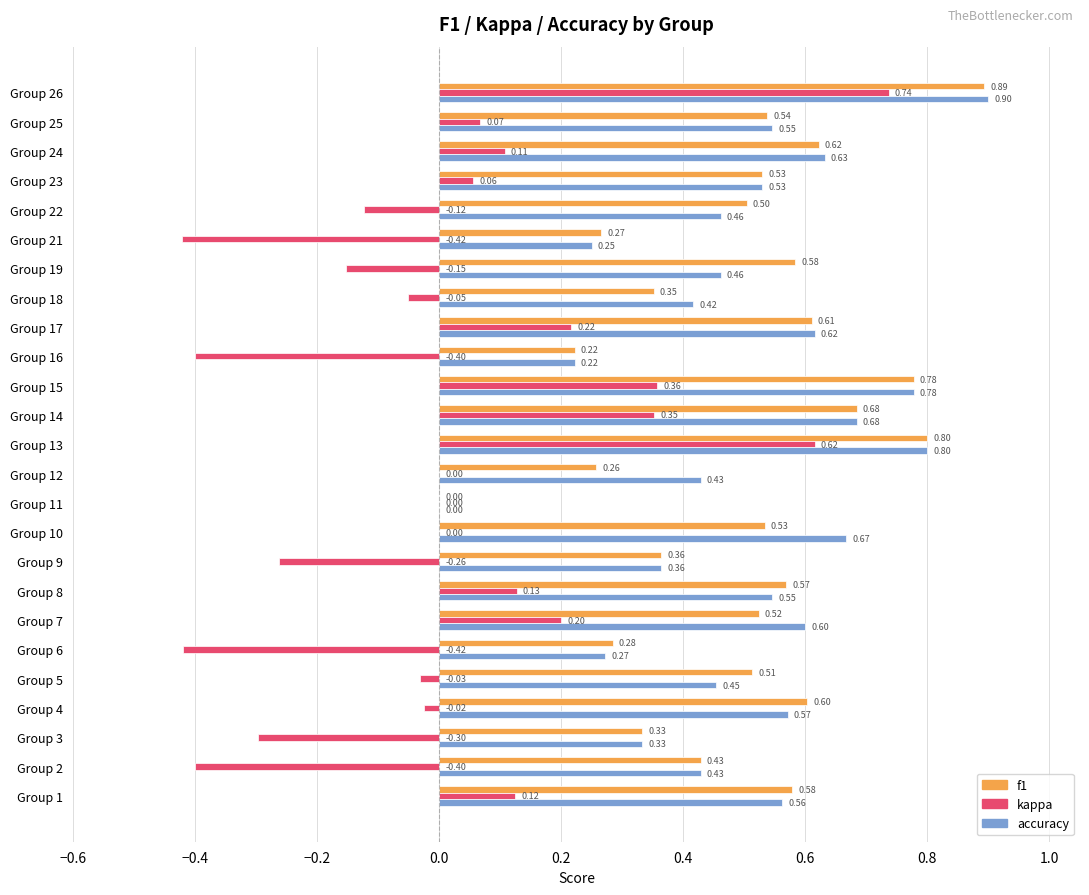

Which series has the largest total across all categories?

accuracy